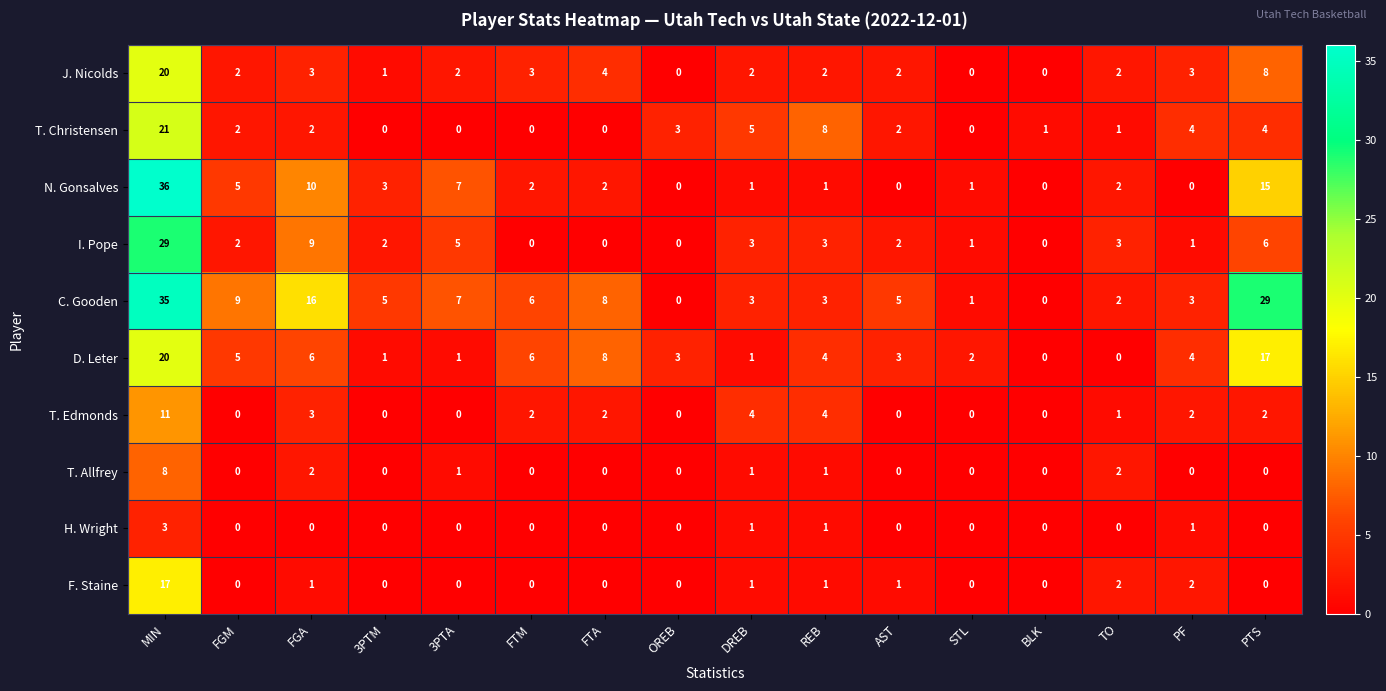

What is the difference between the highest and lowest values at DREB?

4